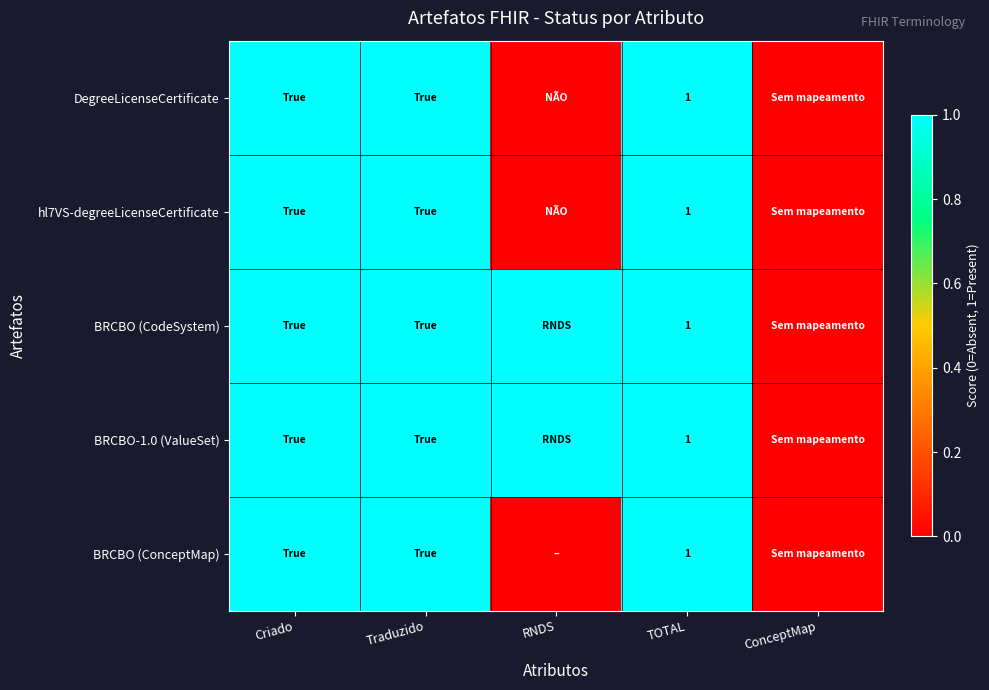

What is the sum of all DegreeLicenseCertificate values?

3